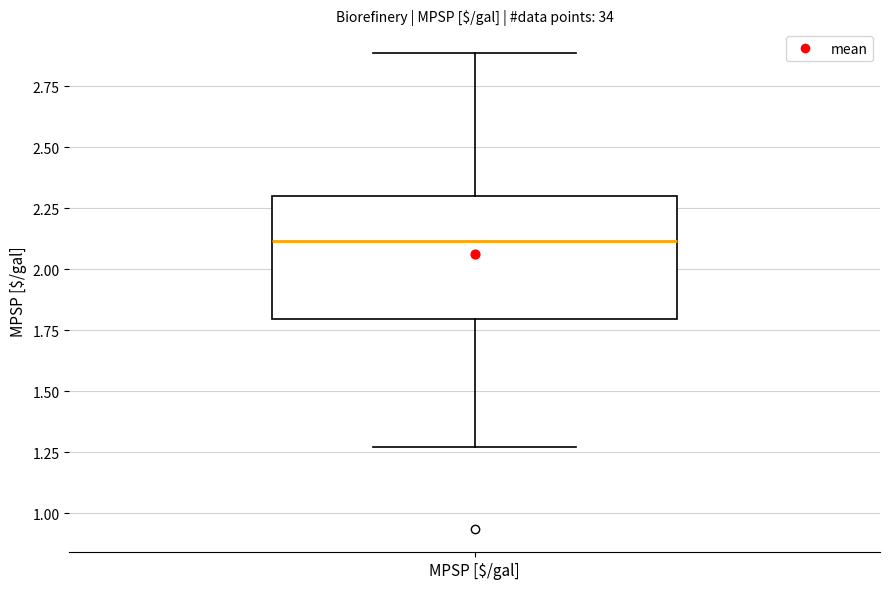

Where does the lower whisker of the box for MPSP [$/gal] end on the y-axis? The values are not printed on the chart, so give them approximately, as read against the axis.

1.25